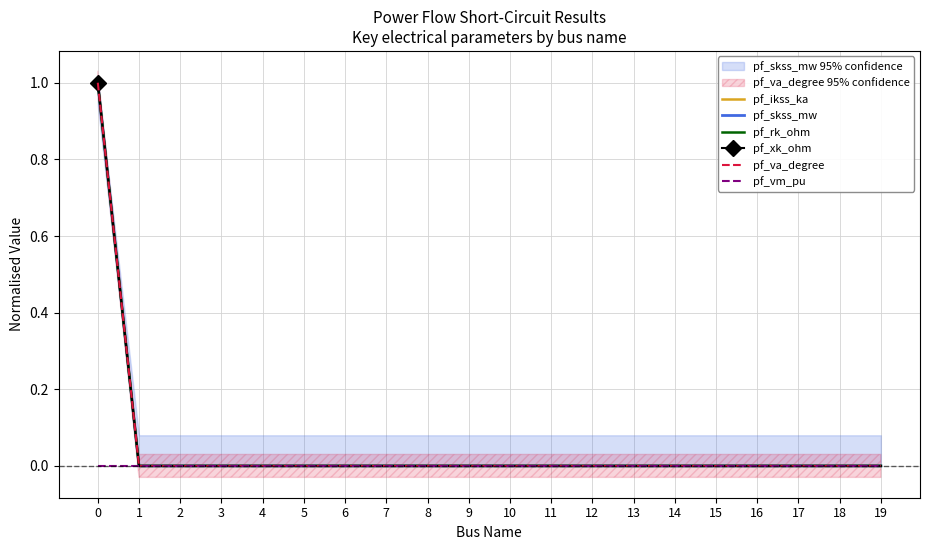

What is the greatest value displayed?

1